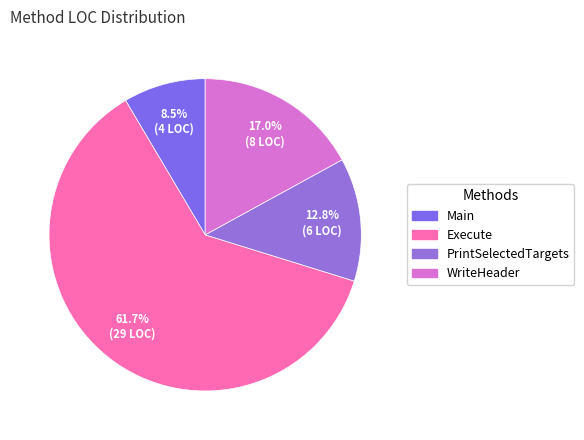

Is there any slice that represents more than half of the pie?

Yes